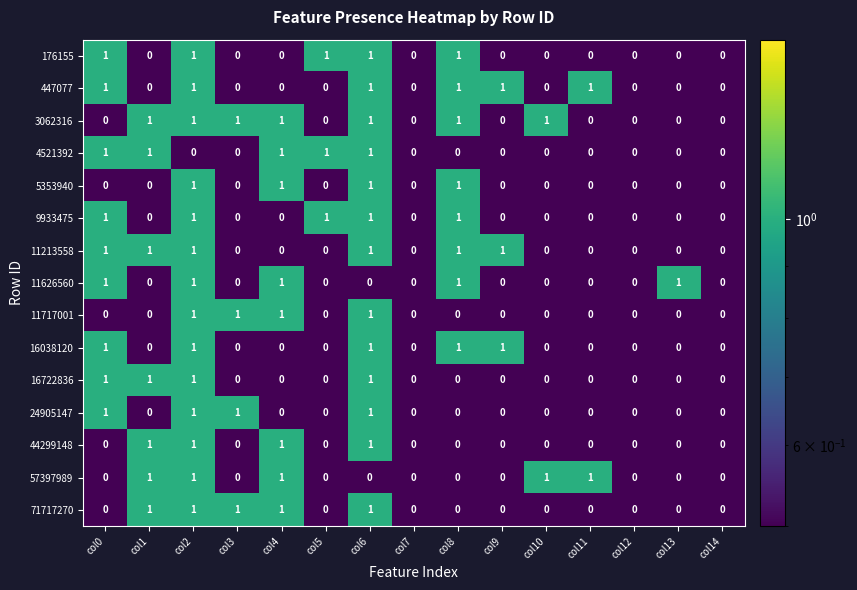

What is the sum of all 9933475 values?

5